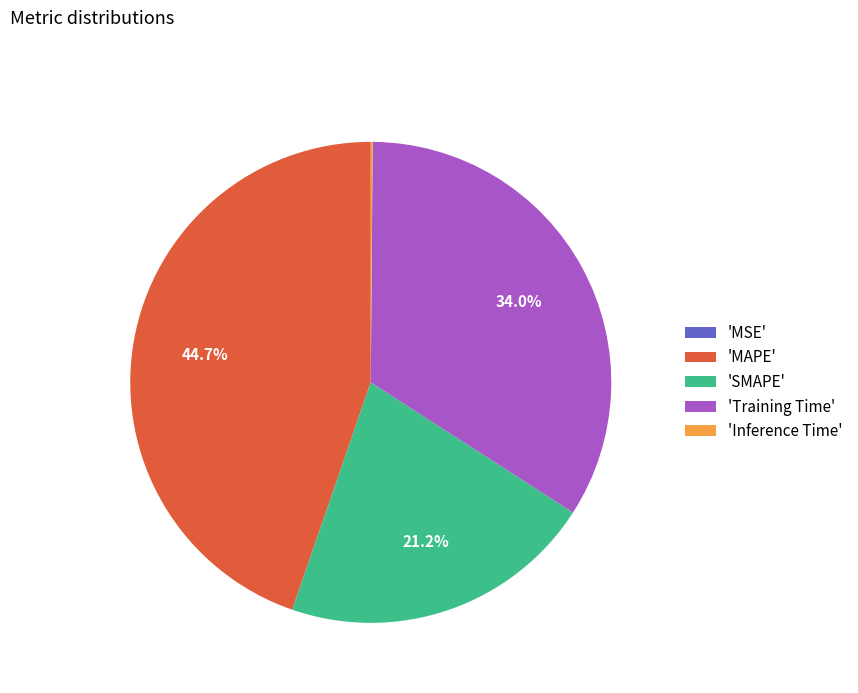

What percentage do 'SMAPE' and 'MAPE' together represent?

65.9%